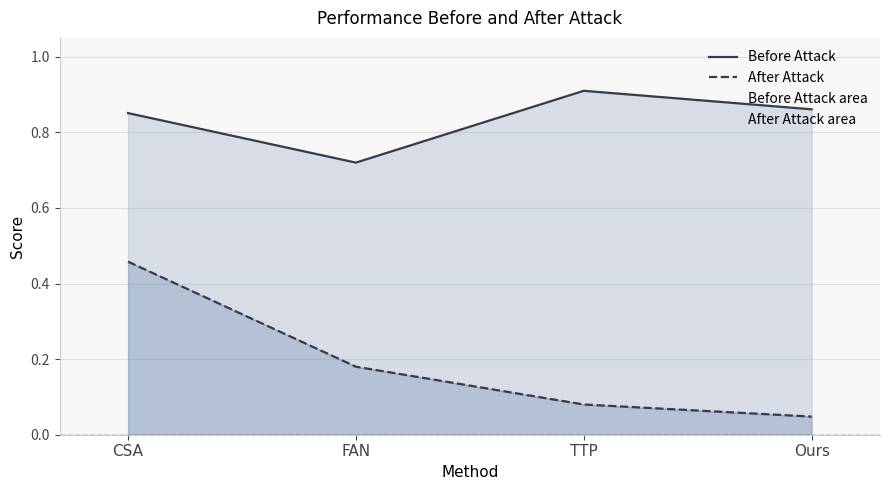

What is the sum of all Before Attack values?

3.3